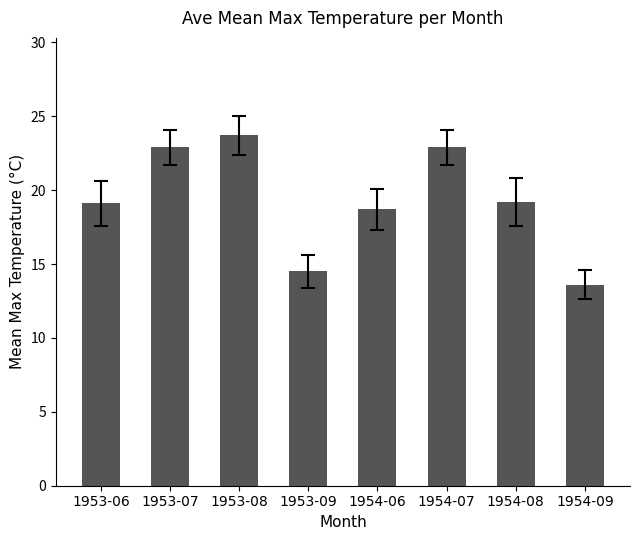

What position from the right is 1954-09?

1